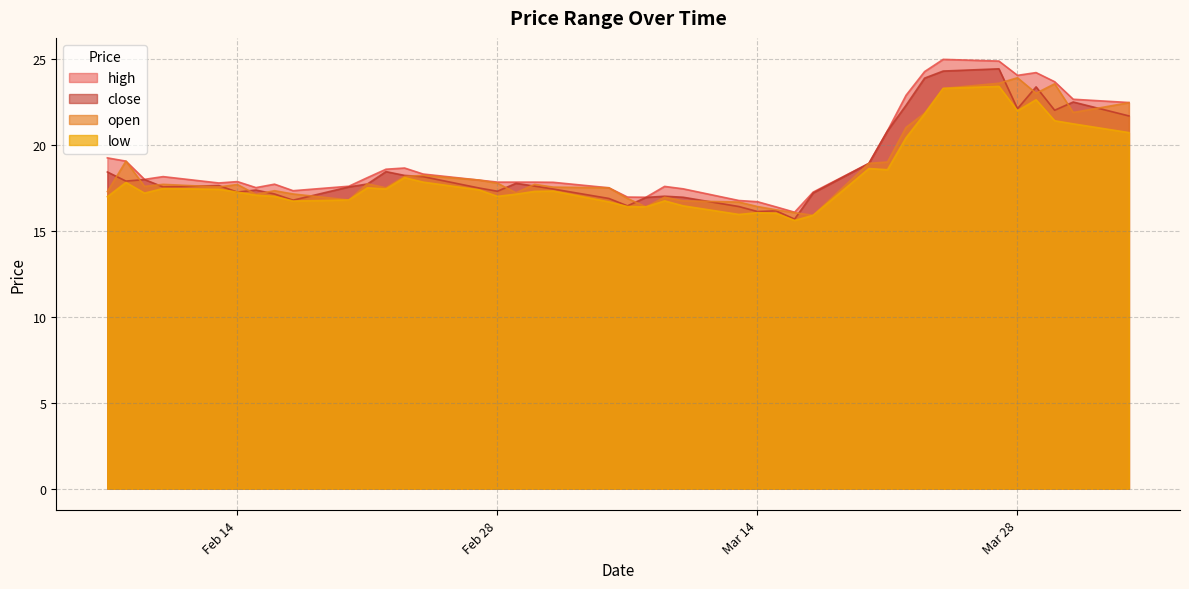

The value of close at Mar 28 is 22.1. True or false?

True